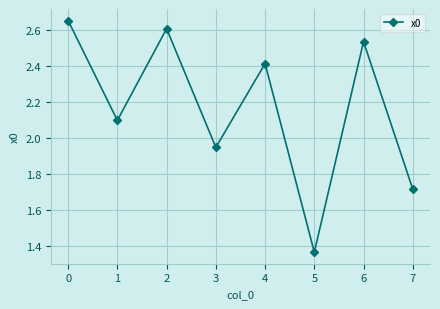

List the labels in order of value, largest first.

0, 2, 6, 4, 1, 3, 7, 5